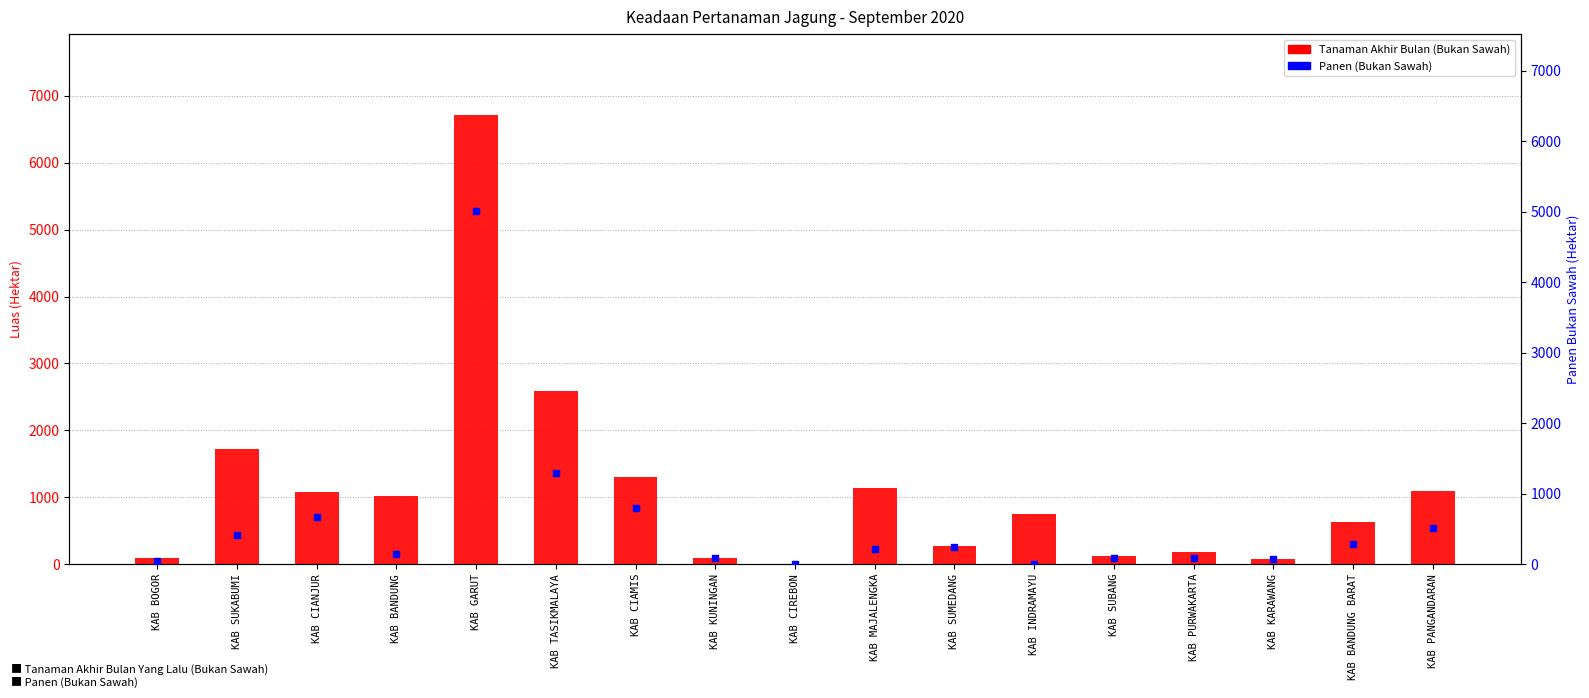

Which series reaches the minimum Y coordinate?

Panen (Bukan Sawah)